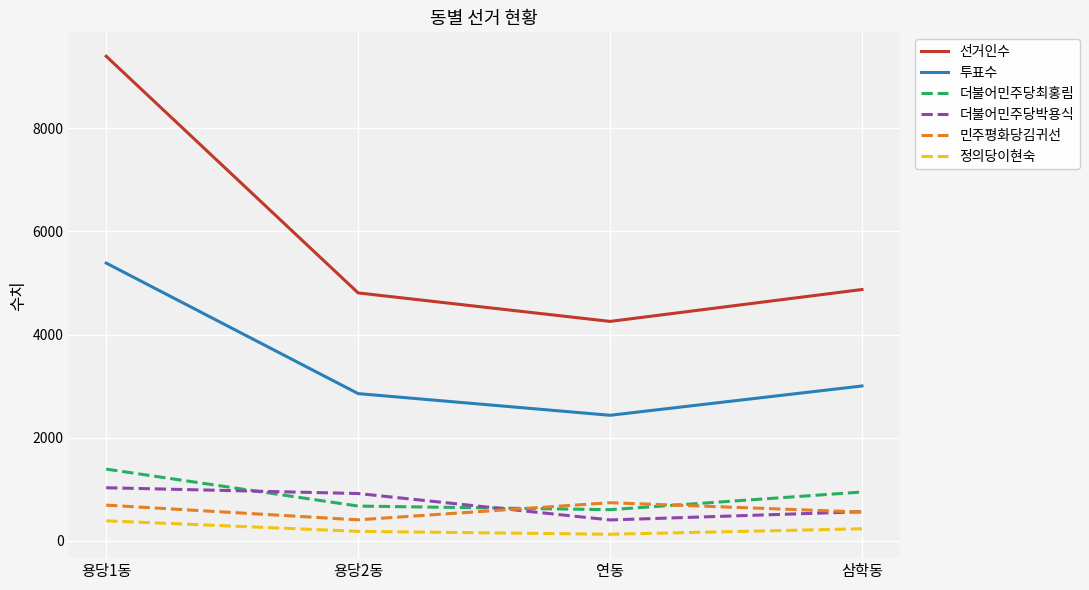

Does the chart display data point markers on the line(s)?

No